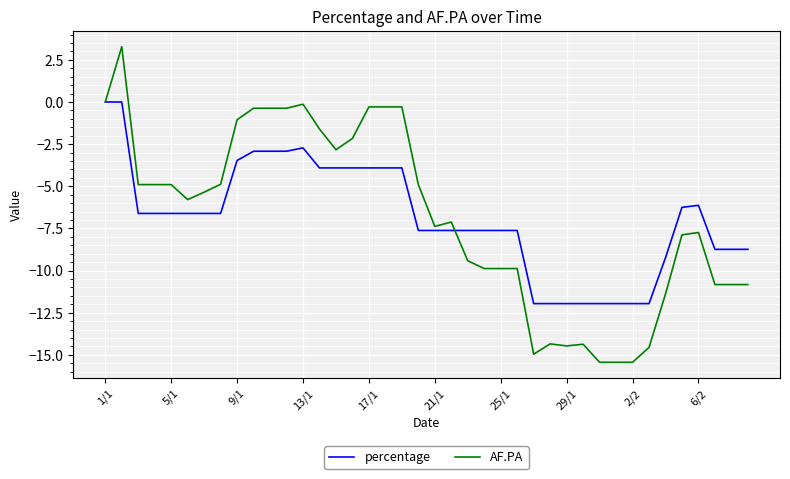

What is the maximum value shown in the chart?

3.3